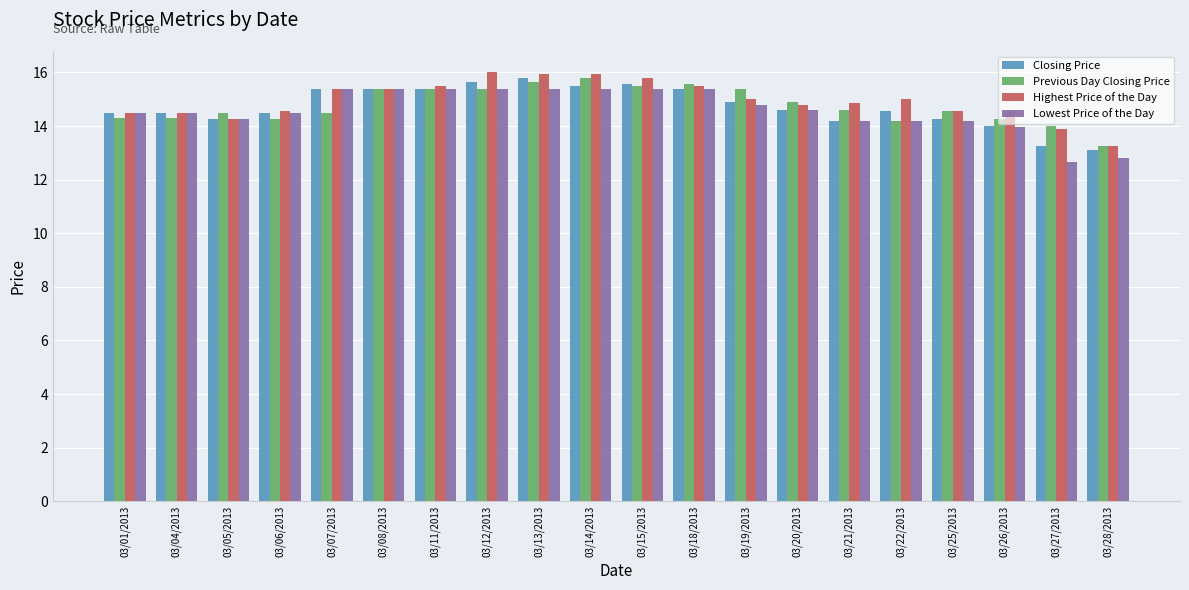

Where does the Highest Price of the Day series first go above 15?

03/07/2013